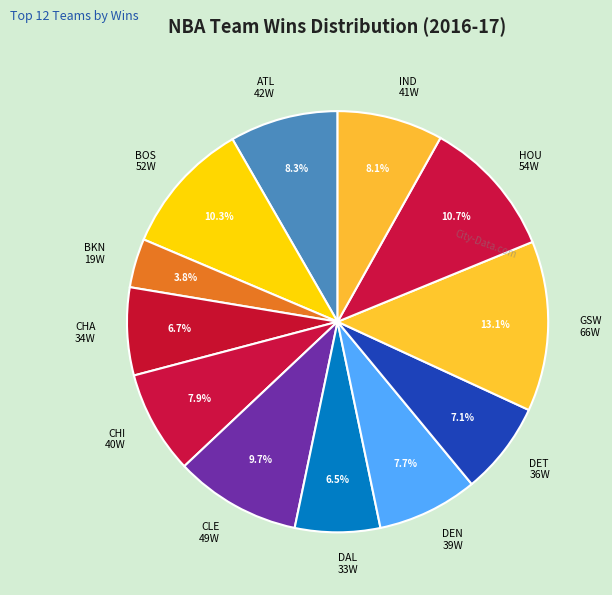

What percentage is NOT represented by BKN 19W?

96.2%